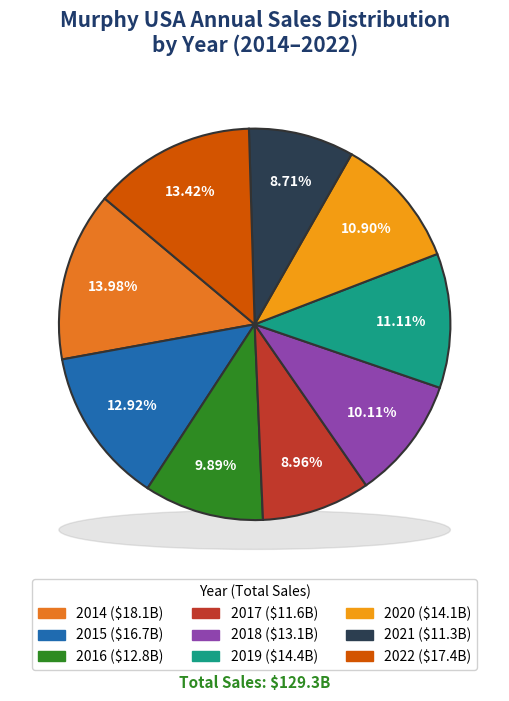

Rank the categories by value from lowest to highest.

2021, 2017, 2016, 2018, 2020, 2019, 2015, 2022, 2014